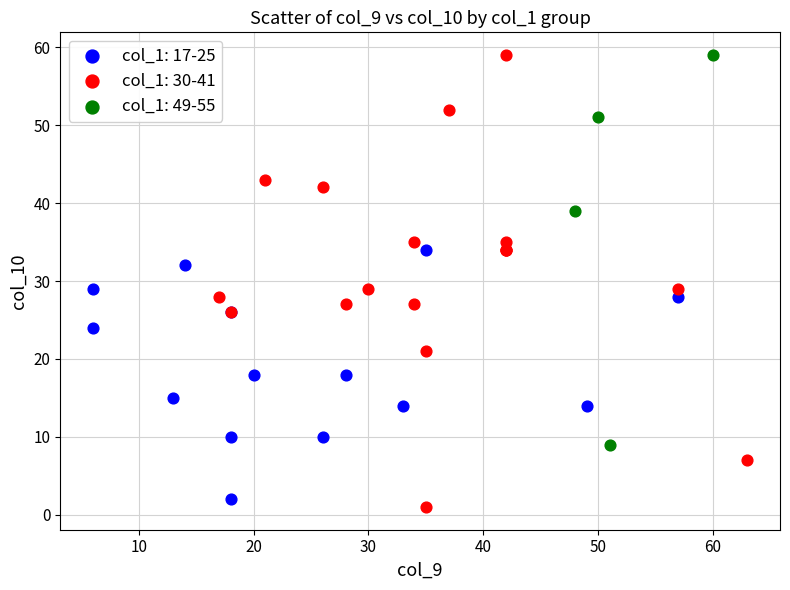

Which series has the largest Y range (max minus min)?

col_1: 30-41